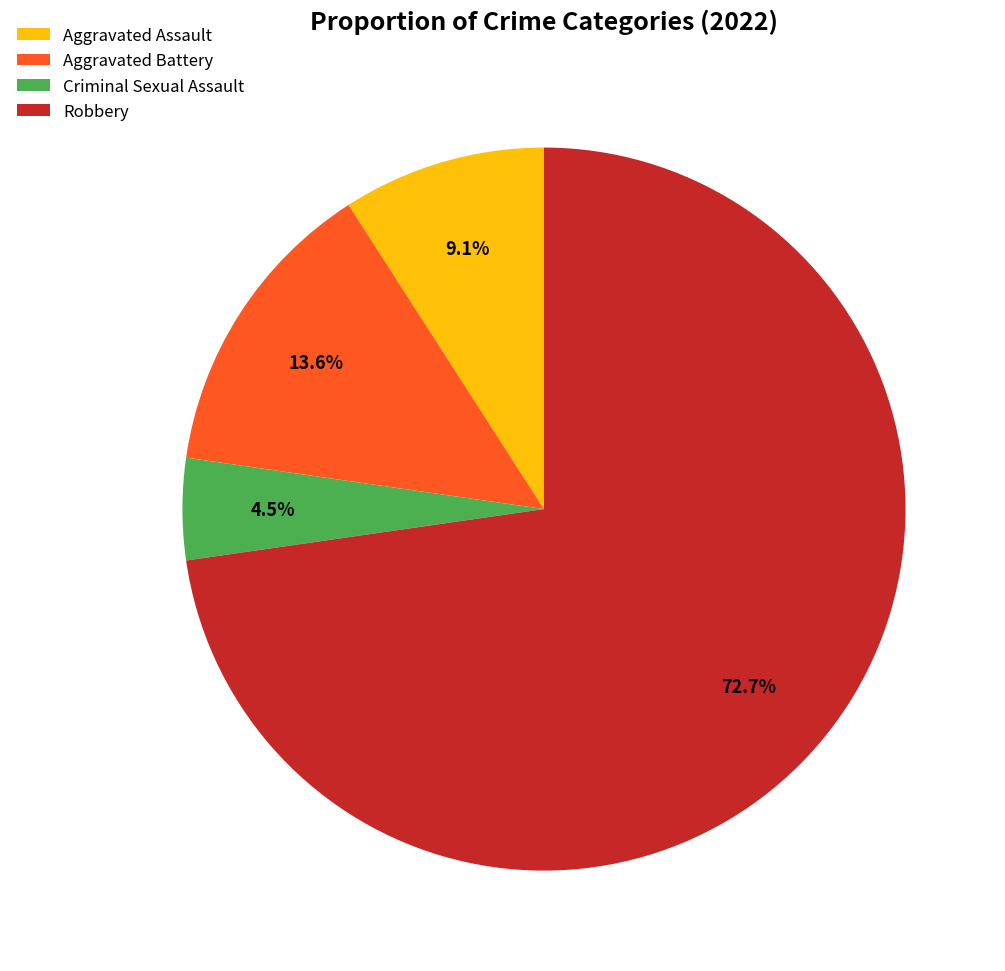

How much of the chart is everything except Aggravated Battery?

86.4%